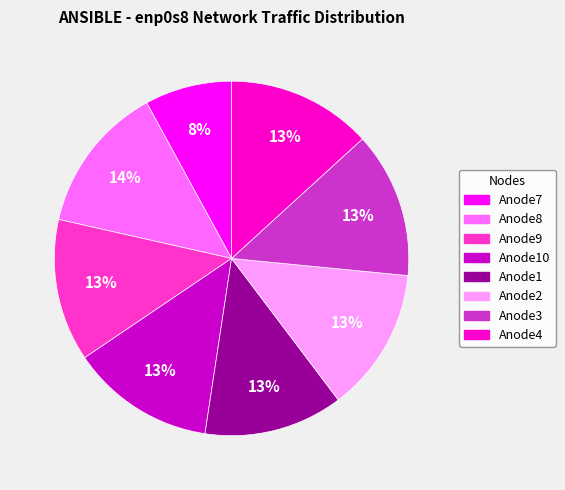

To the nearest percent, what is the difference between the largest and smallest slice percentages?

6%